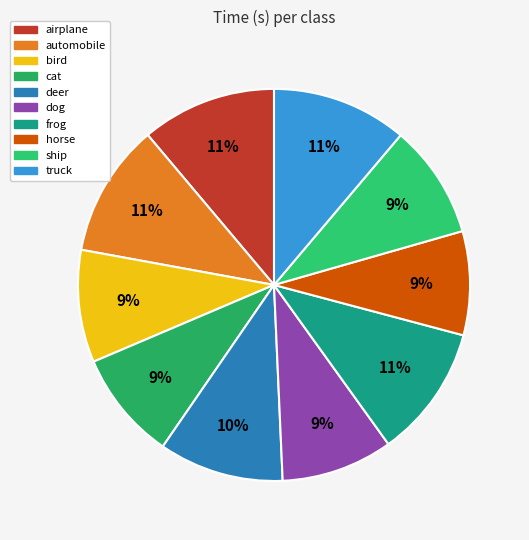

What is the largest slice in the pie chart?

truck